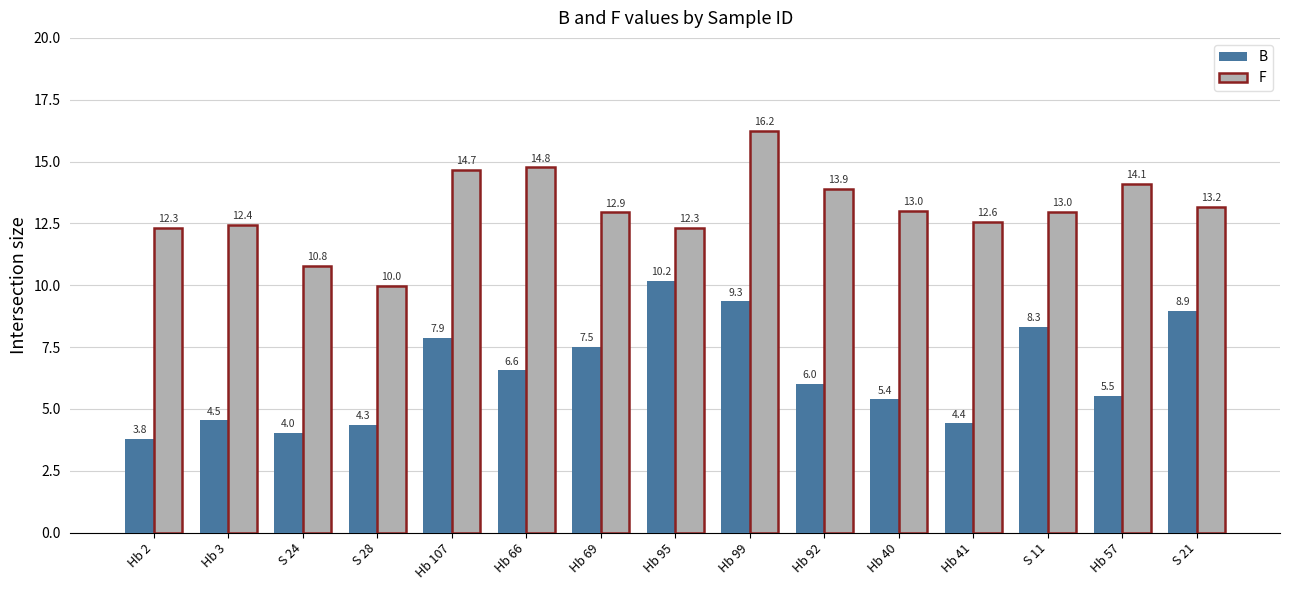

The B series shows 2.9 at Hb 3. True or false?

False